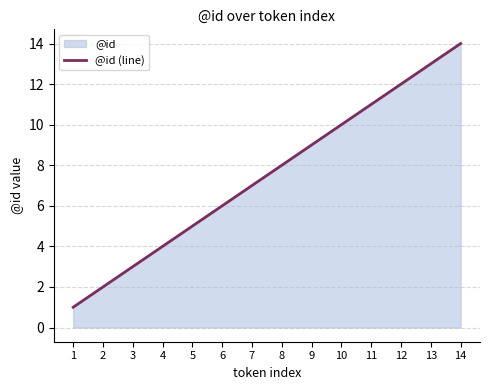

Rank the categories by value from highest to lowest.

14, 13, 12, 11, 10, 9, 8, 7, 6, 5, 4, 3, 2, 1